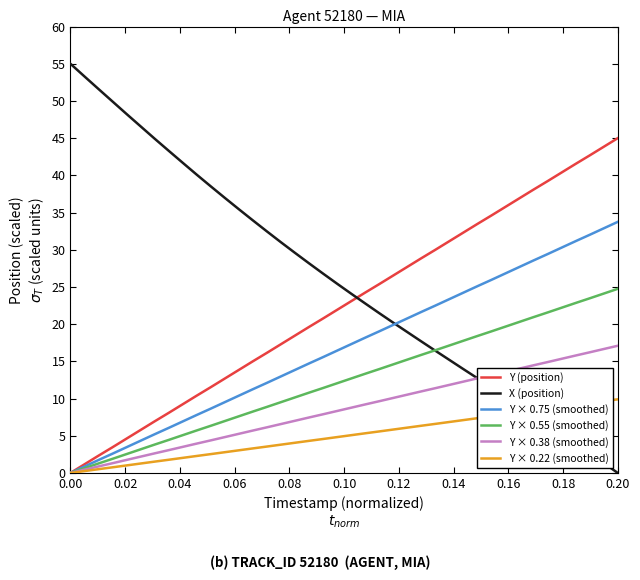

Rank the series by their average value, from highest to lowest.

X (position), Y (position), Y × 0.75 (smoothed), Y × 0.55 (smoothed), Y × 0.38 (smoothed), Y × 0.22 (smoothed)